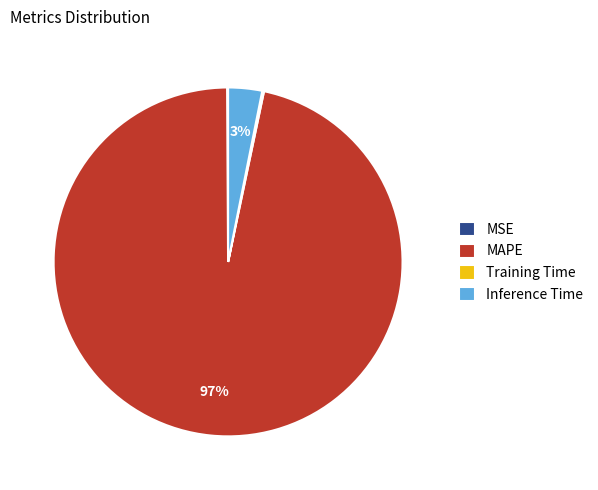

Which category has the biggest portion of the pie?

MAPE